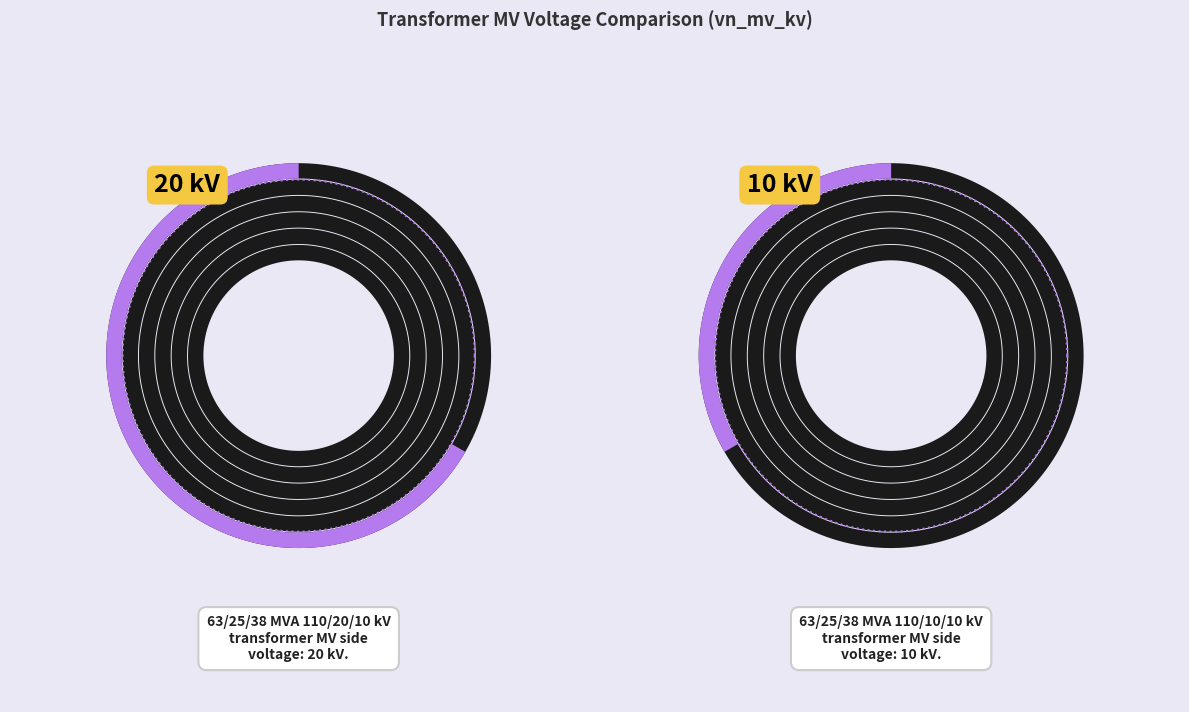

To the nearest percent, what portion does 63/25/38 MVA 110/10/10 kV represent?

33%